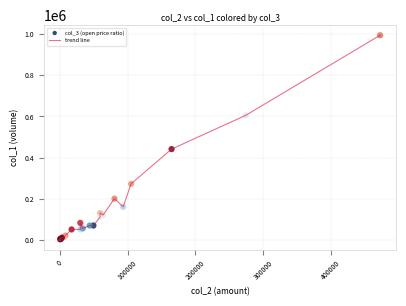

What is the difference between the maximum and minimum values?

993000